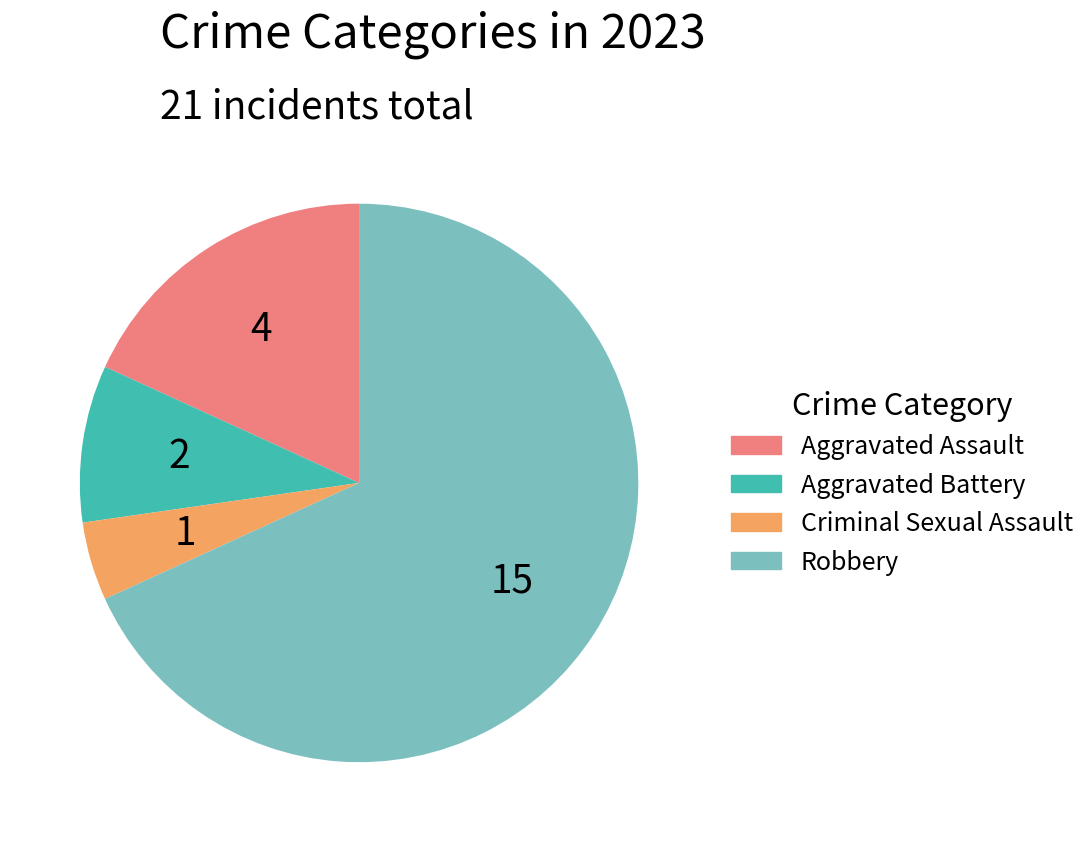

Combined, do Aggravated Assault and Robbery account for over 50%?

Yes